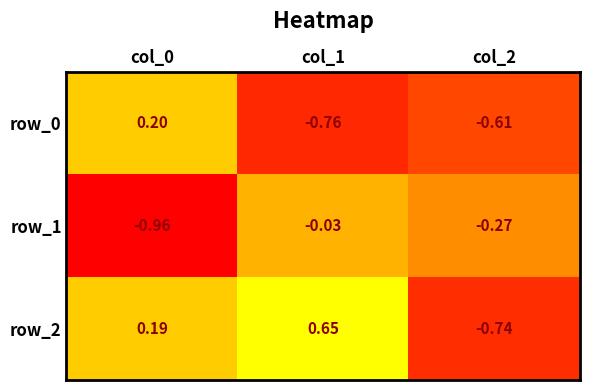

Which category has the lowest value across all series?

col_0